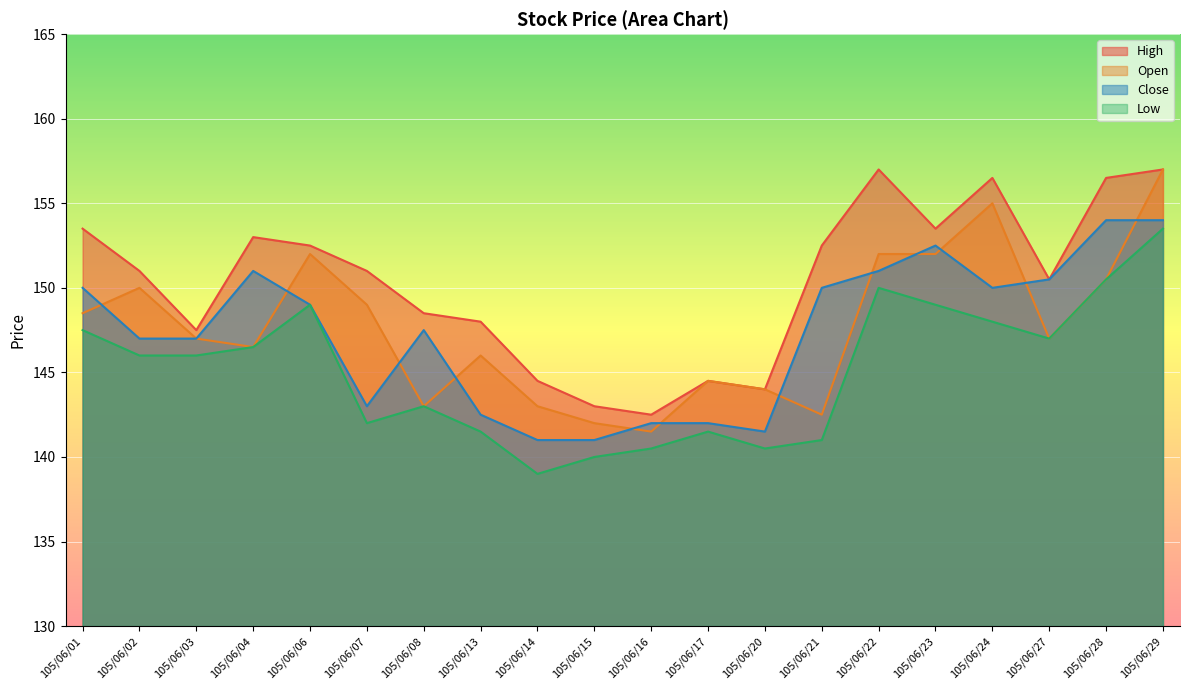

Where is the first local minimum for Open?

105/06/04